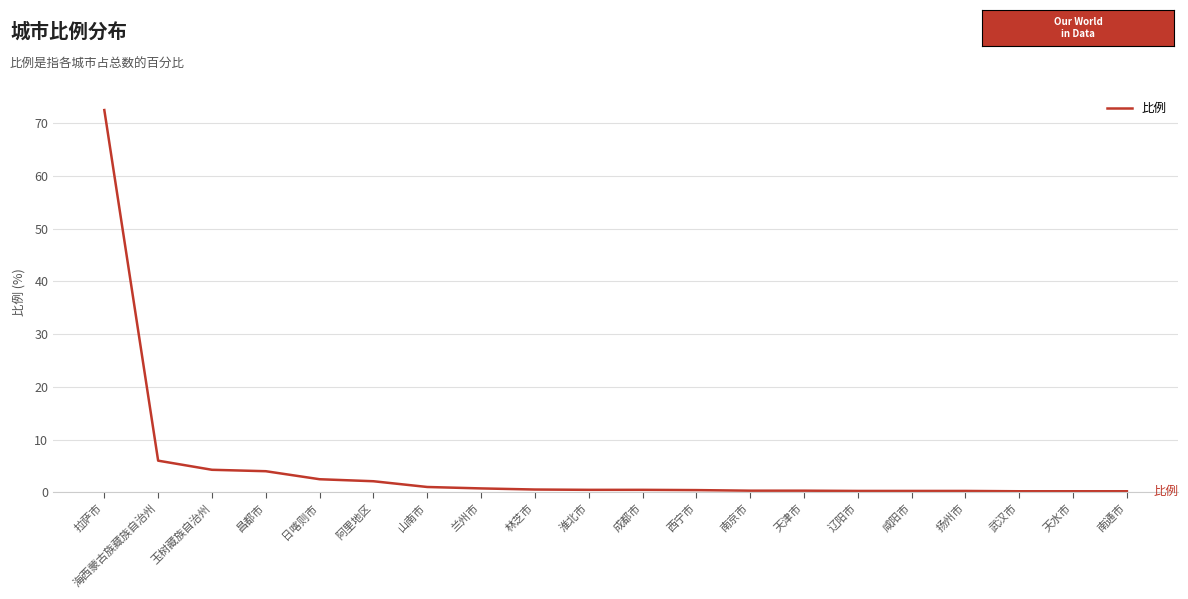

What position from the right is 阿里地区?

15